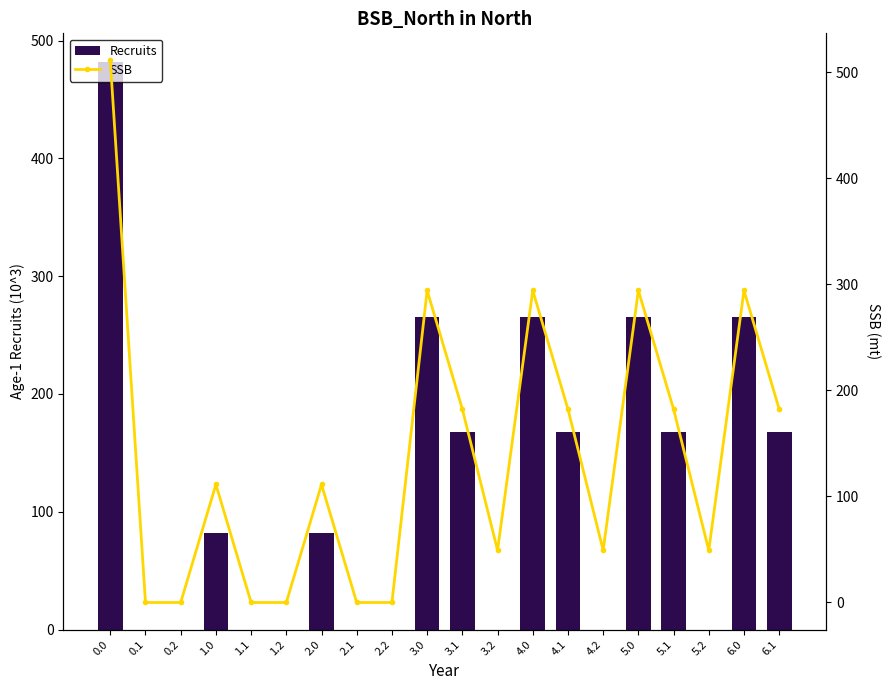

What are all the series names shown in the legend?

Recruits, SSB